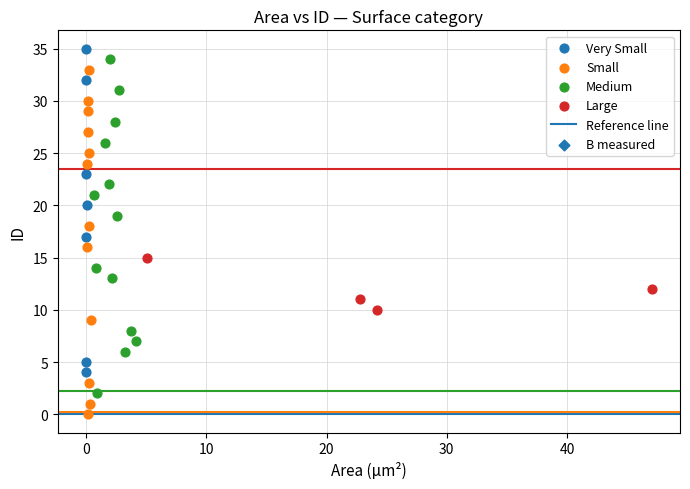

Which series contains the lowest Y value?

Small